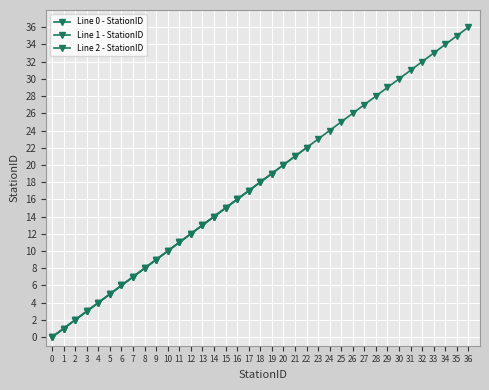

List the labels in order of Line 0 - StationID value, smallest first.

0, 1, 2, 3, 4, 5, 6, 7, 8, 9, 10, 11, 12, 13, 14, 15, 16, 17, 18, 19, 20, 21, 22, 23, 24, 25, 26, 27, 28, 29, 30, 31, 32, 33, 34, 35, 36